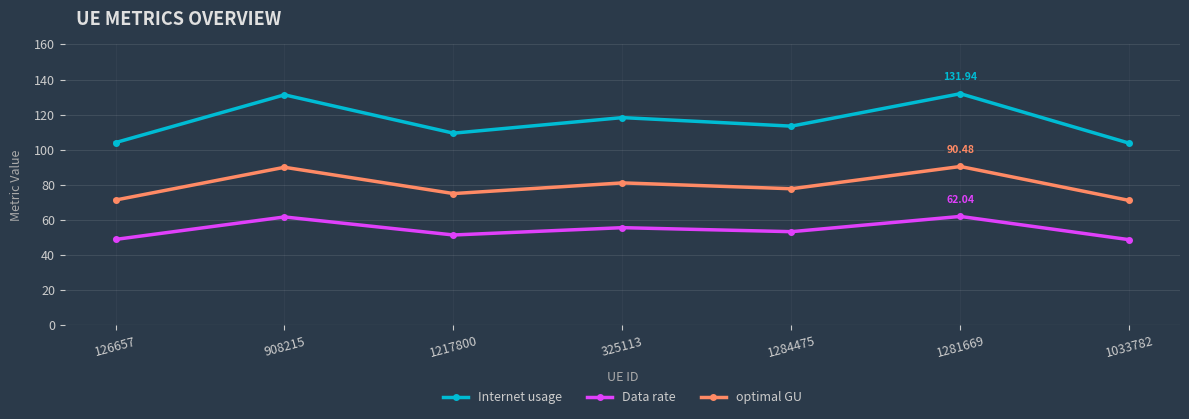

At which category does Internet usage reach its first local valley?

1217800